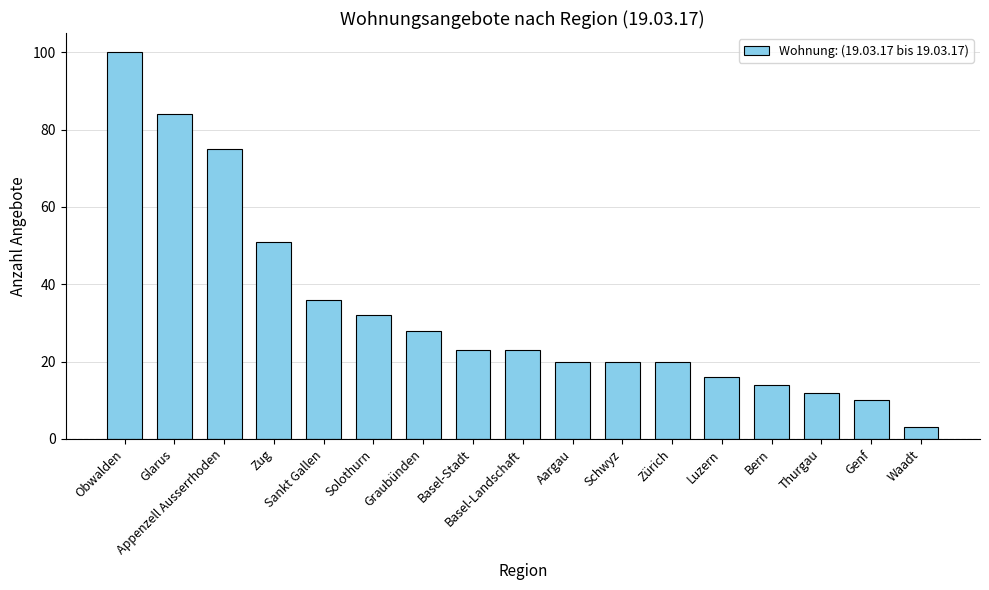

What is the value of the 10th bar from the left?

20